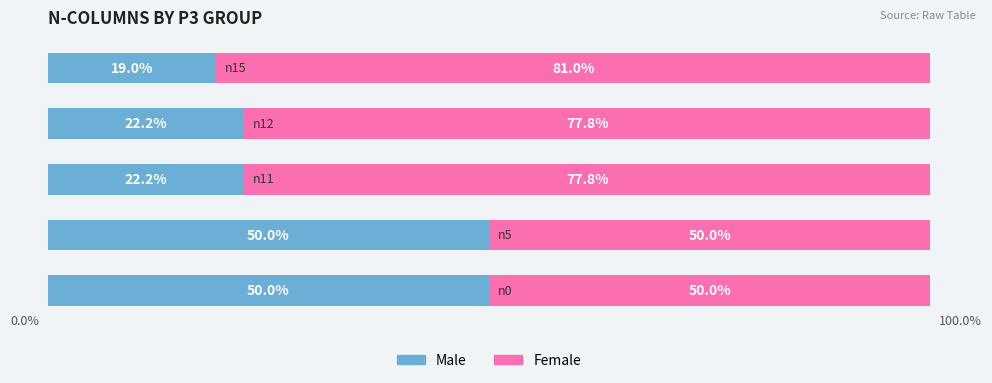

Which series has the widest spread of values?

Female